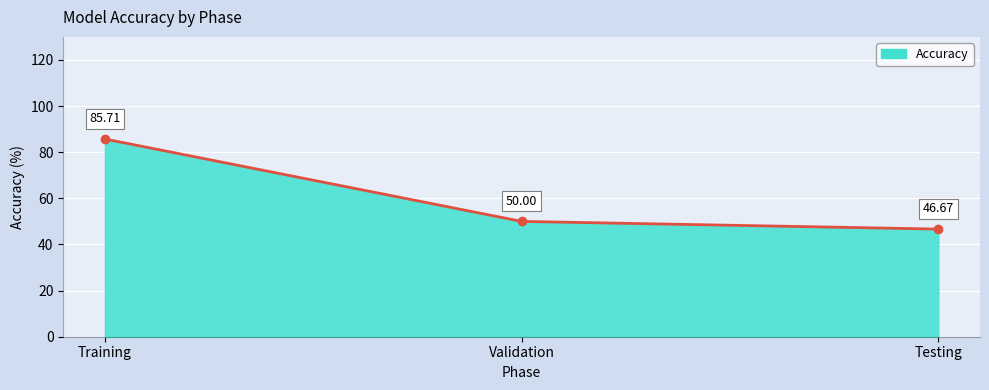

How many data points are less than 50?

1